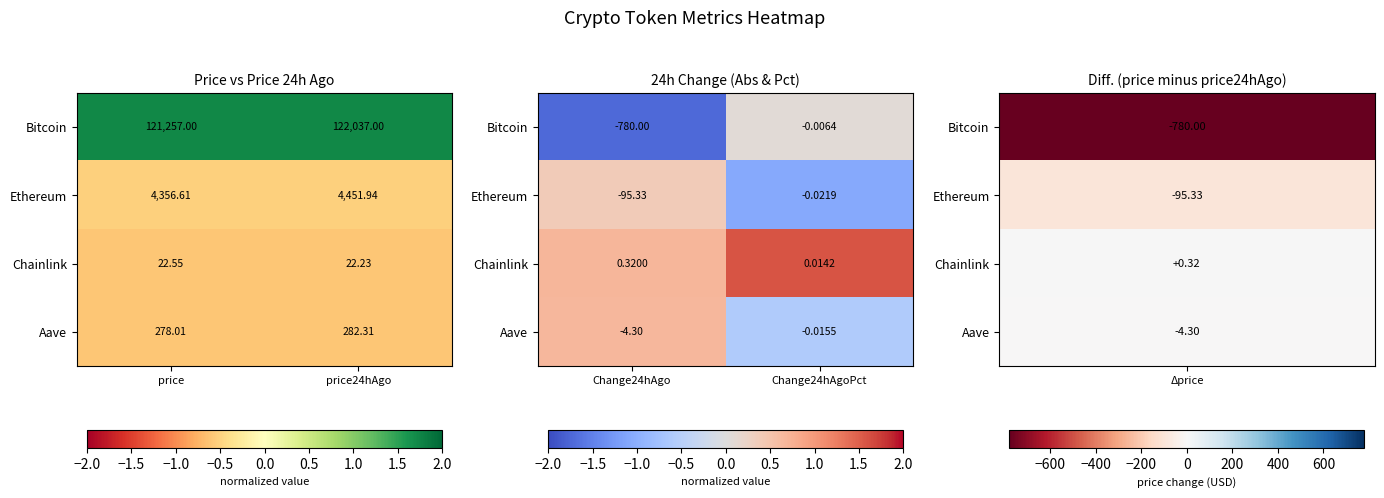

At how many categories does at least one series exceed 0?

2